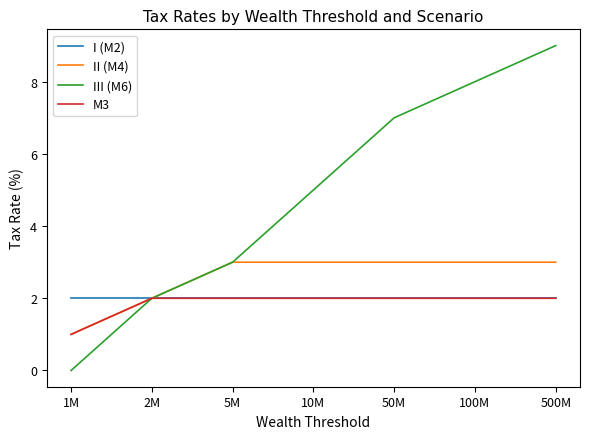

Which category has the highest value across all series?

500M